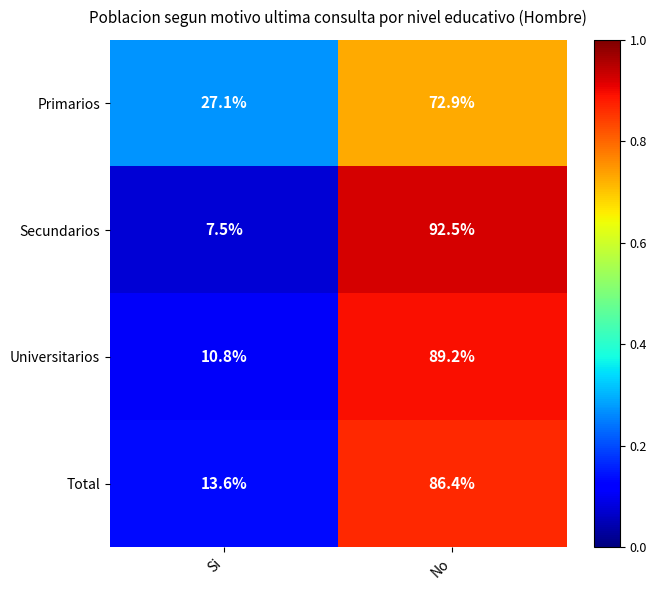

What is the difference between the maximum and minimum values in the Total series?

72.8